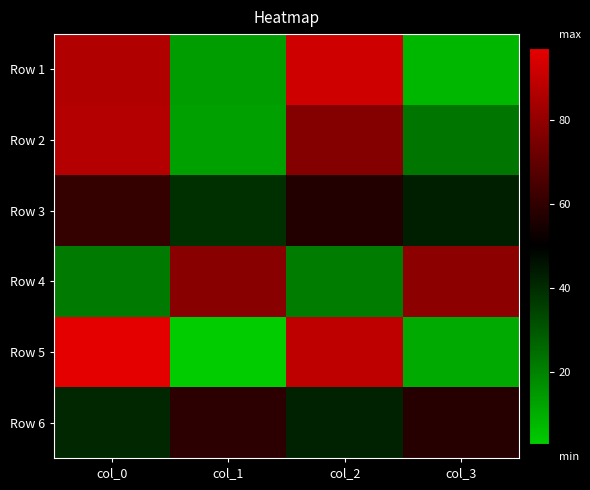

What is the smallest value displayed?

3